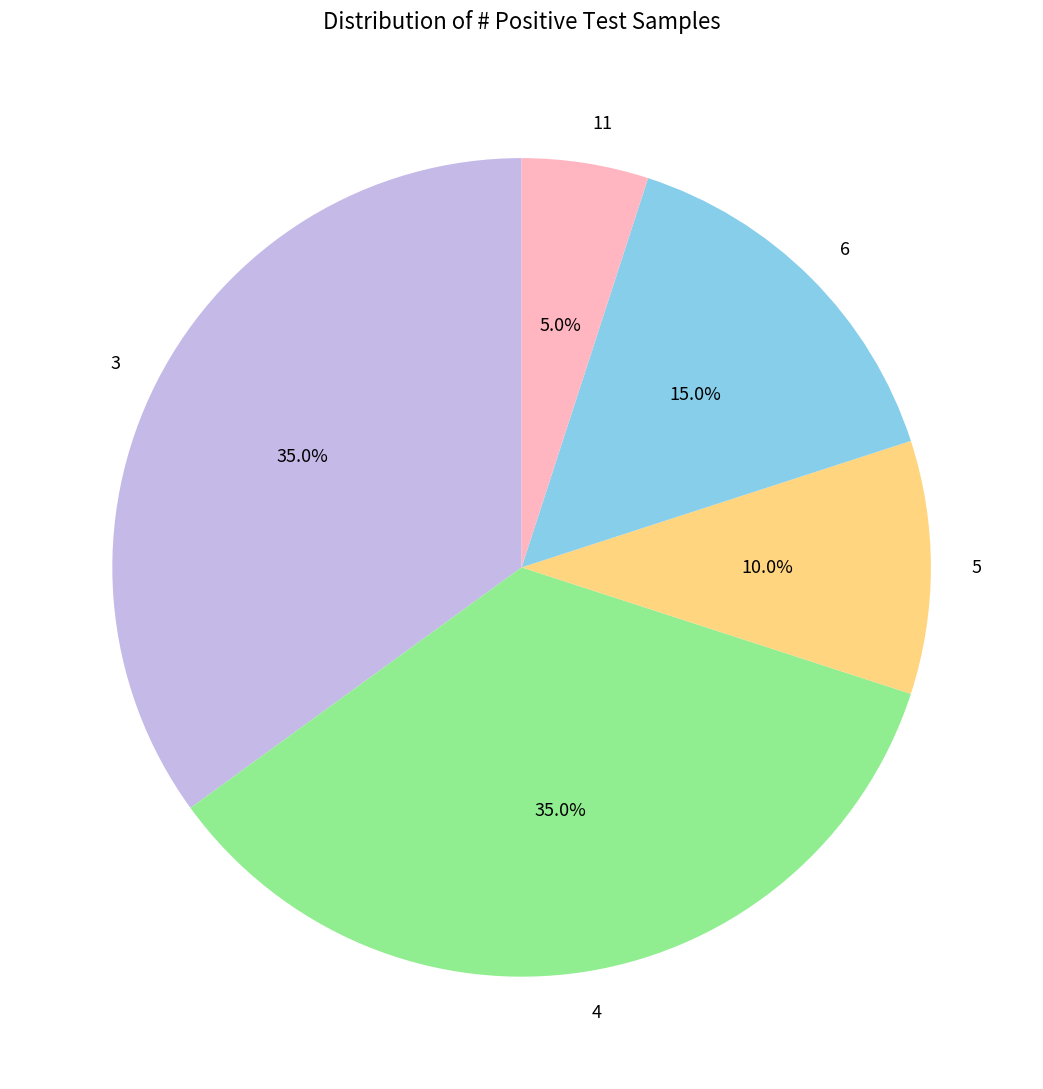

Combined, what portion of the pie is 3 and 5?

45.0%